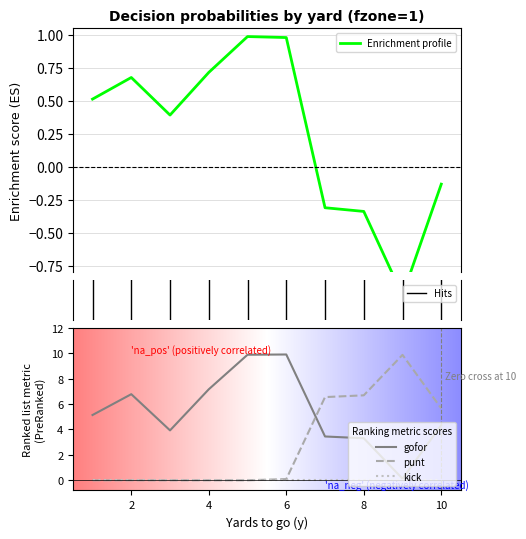

Is this an area chart (filled region under the line)?

No